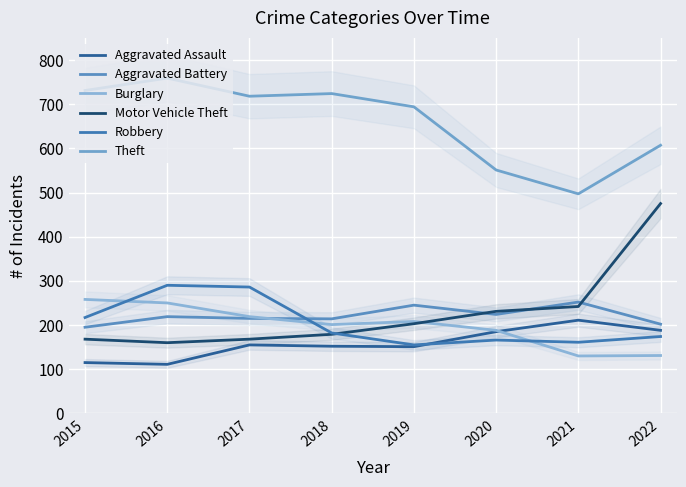

Is the value of Theft at 2018 greater than the value of Motor Vehicle Theft at 2018?

Yes